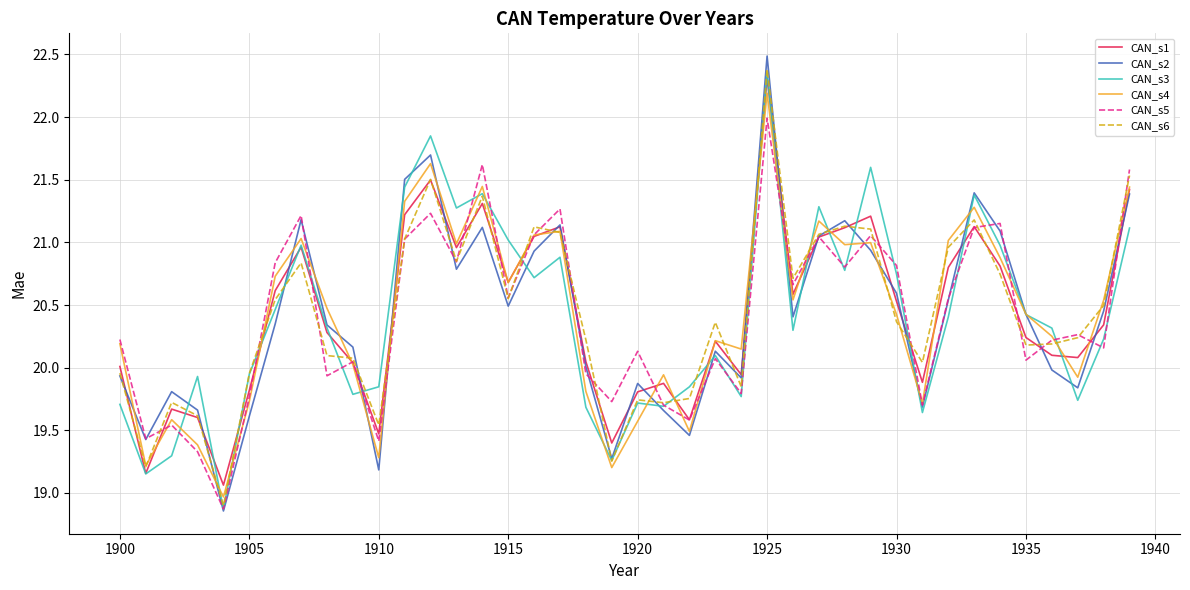

In CAN_s5, how many points are higher than both neighbors (excluding endpoints)?

13